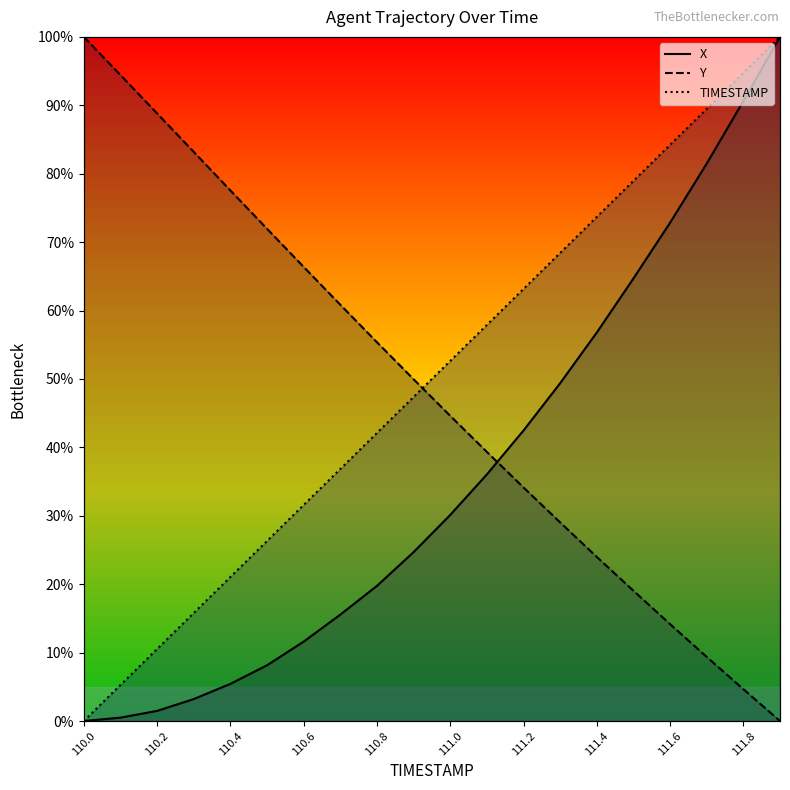

Is it true that TIMESTAMP equals 47.4 at 110.9?

True